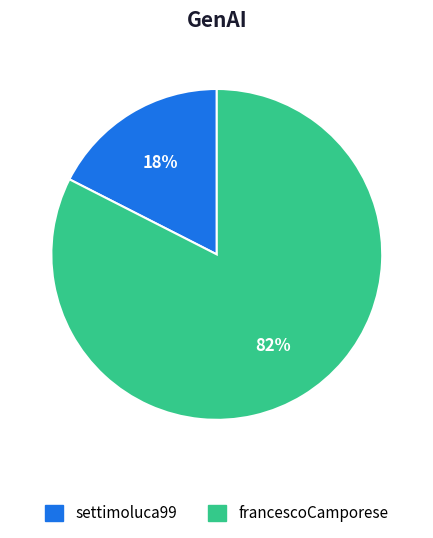

Combined, do francescoCamporese and settimoluca99 account for over 50%?

Yes